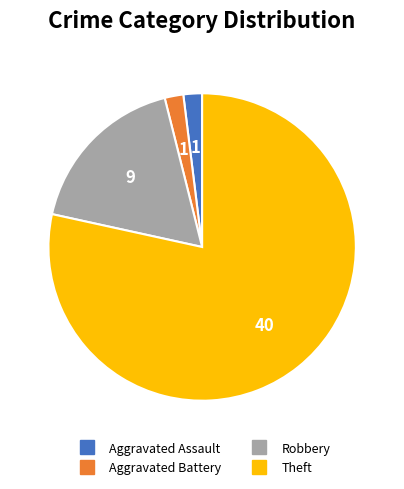

Which has a higher value, Robbery or Theft?

Theft